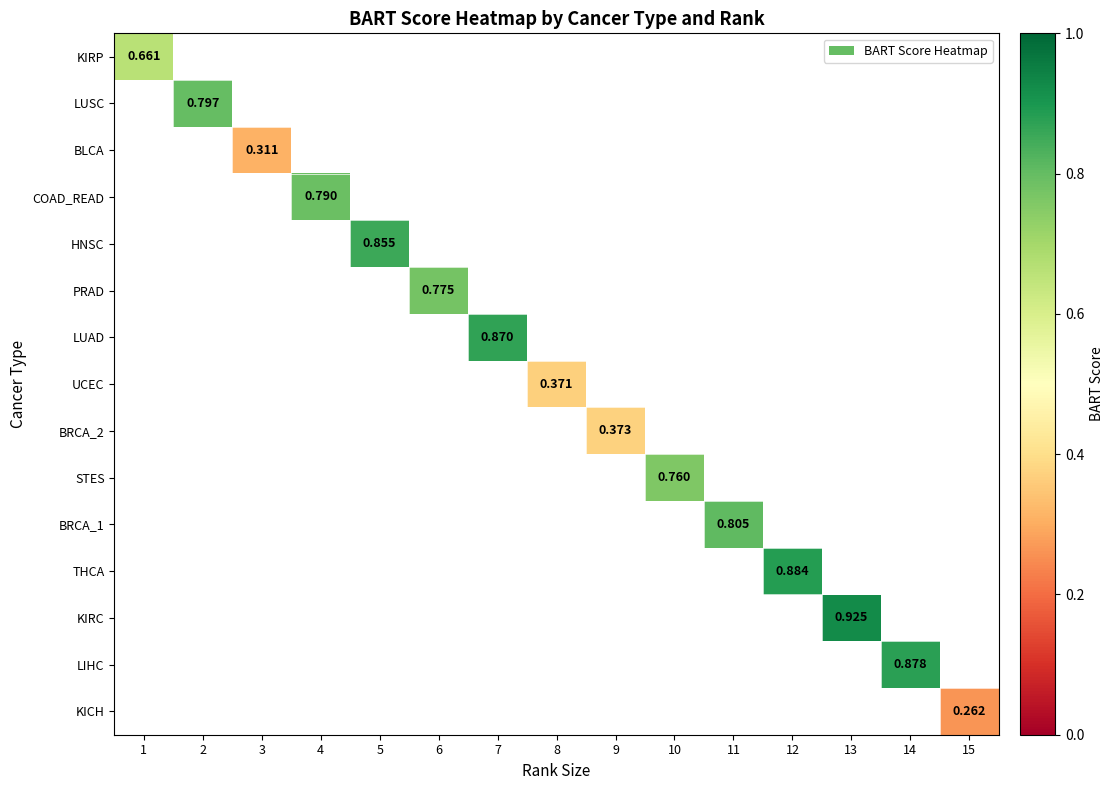

How many positive values does the LIHC series have?

1